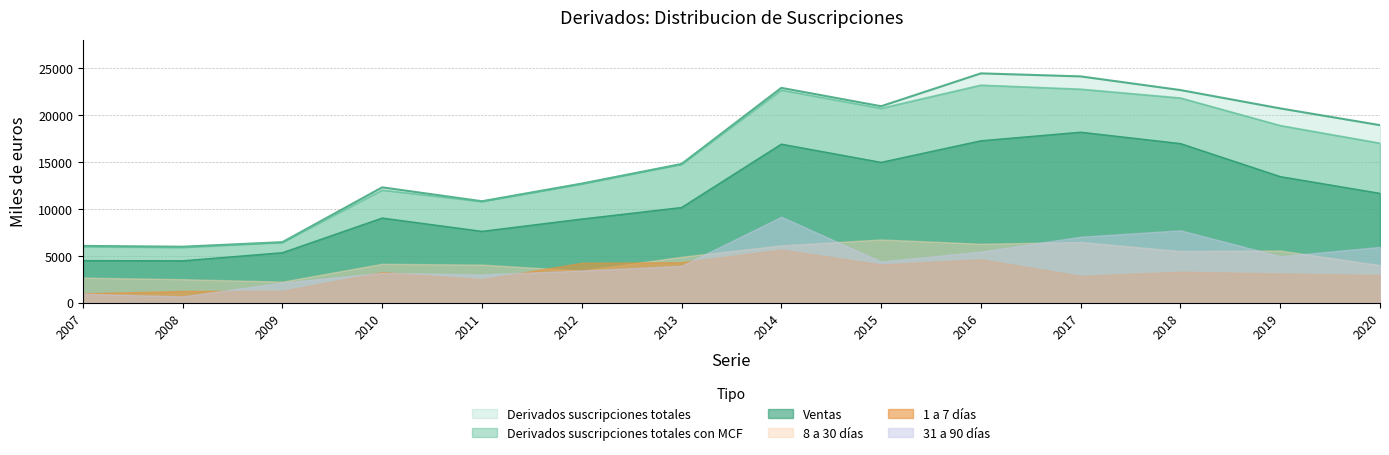

What are all the series names shown in the legend?

Derivados suscripciones totales, Derivados suscripciones totales con MCF, Ventas, 8 a 30 días, 1 a 7 días, 31 a 90 días